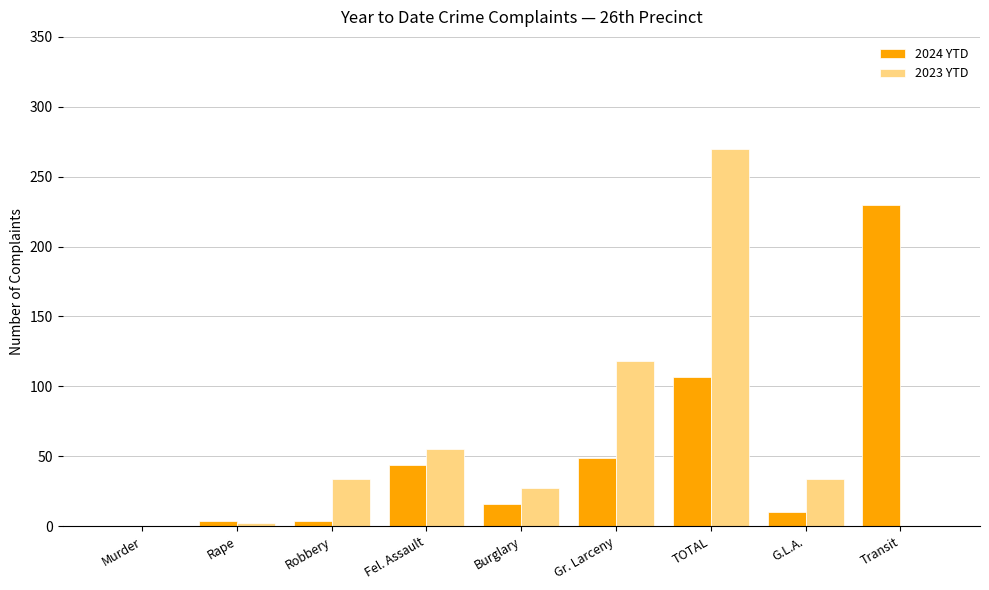

How many groups of bars are there?

9